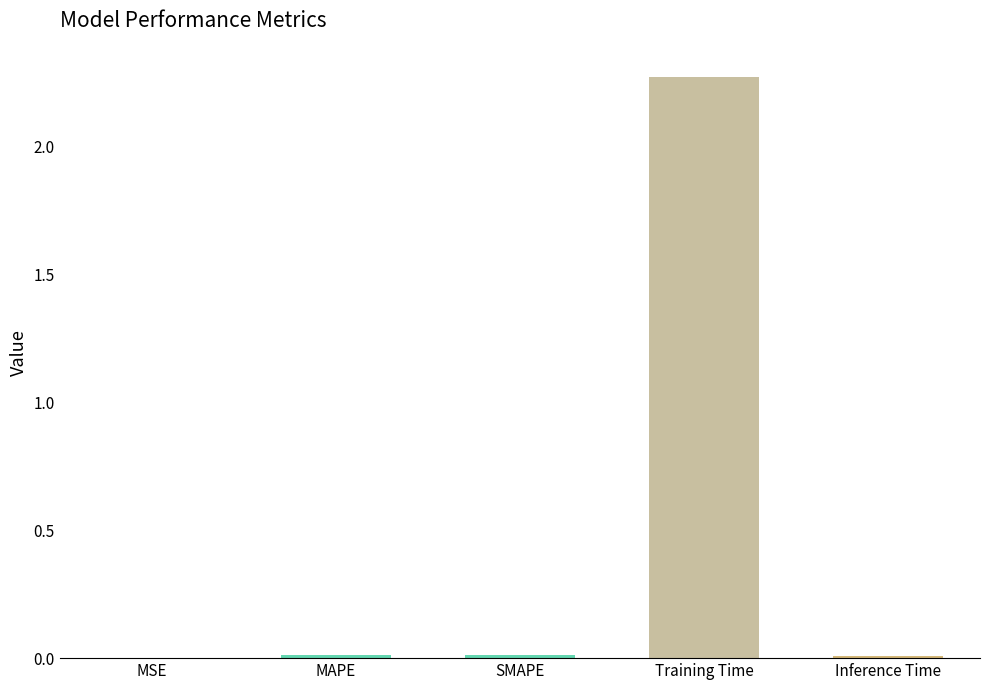

True or false: the data shows 0.0 at MSE.

True